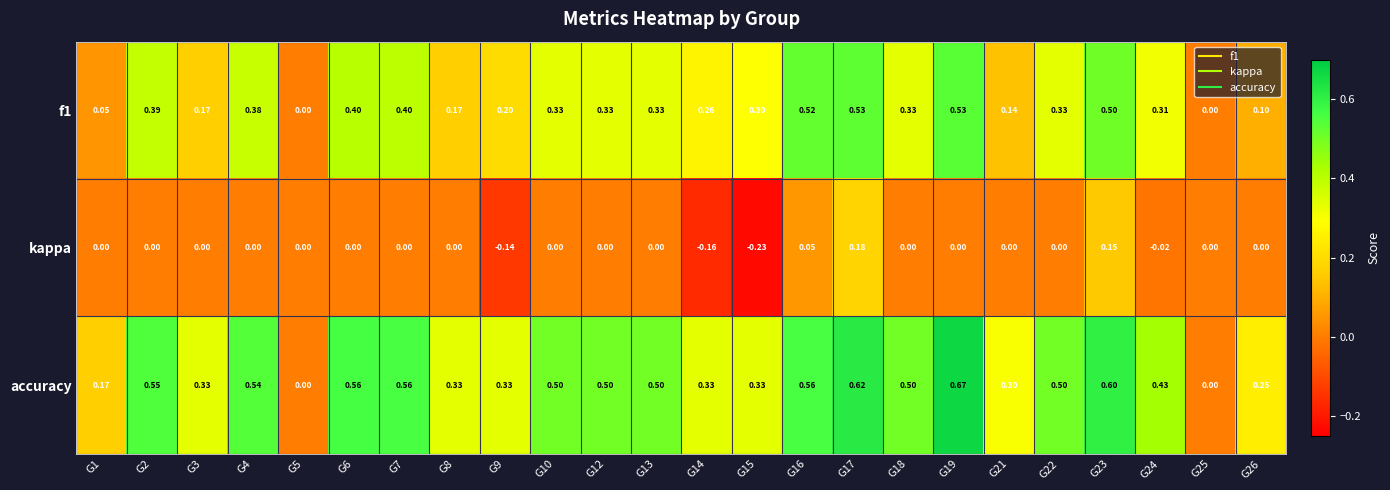

Count the number of categories in the chart.

24